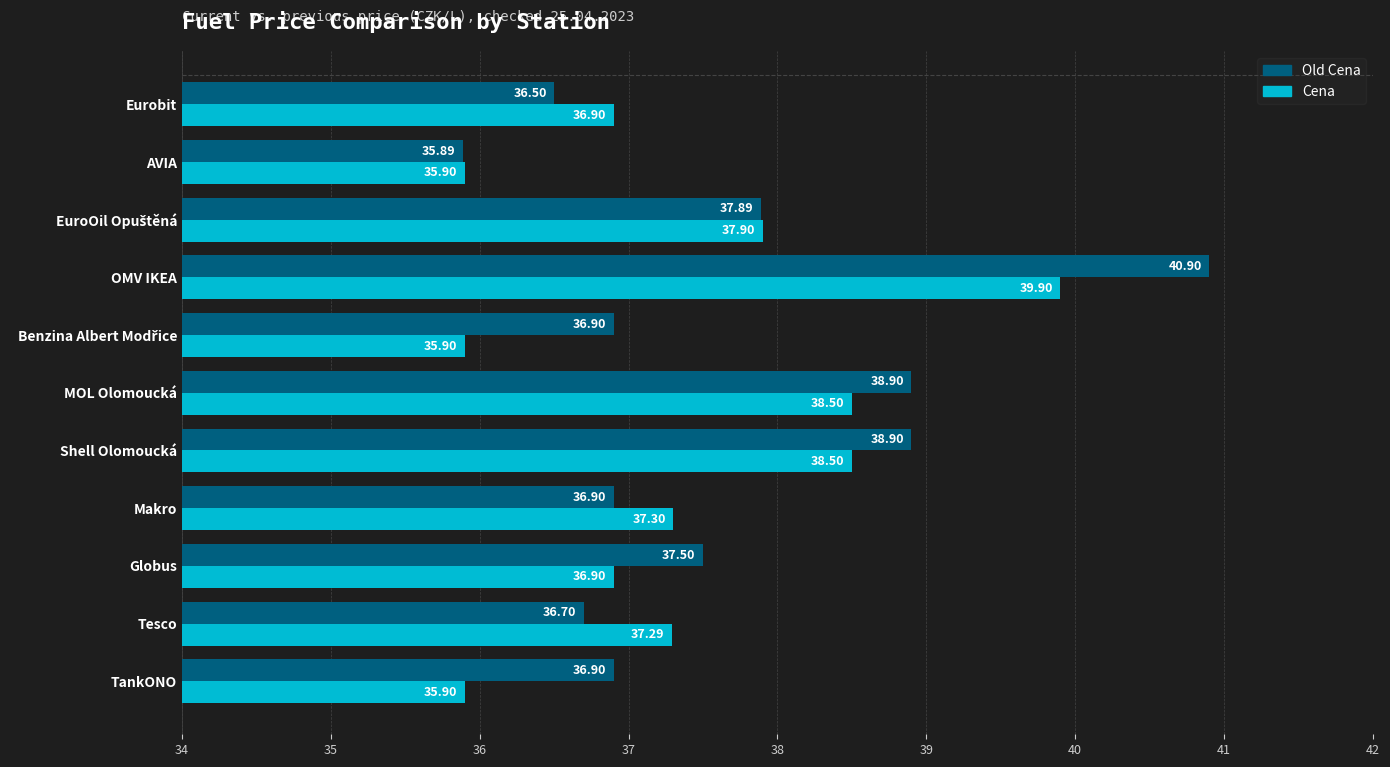

What is the sum of the Cena values at Makro and Globus?

74.2